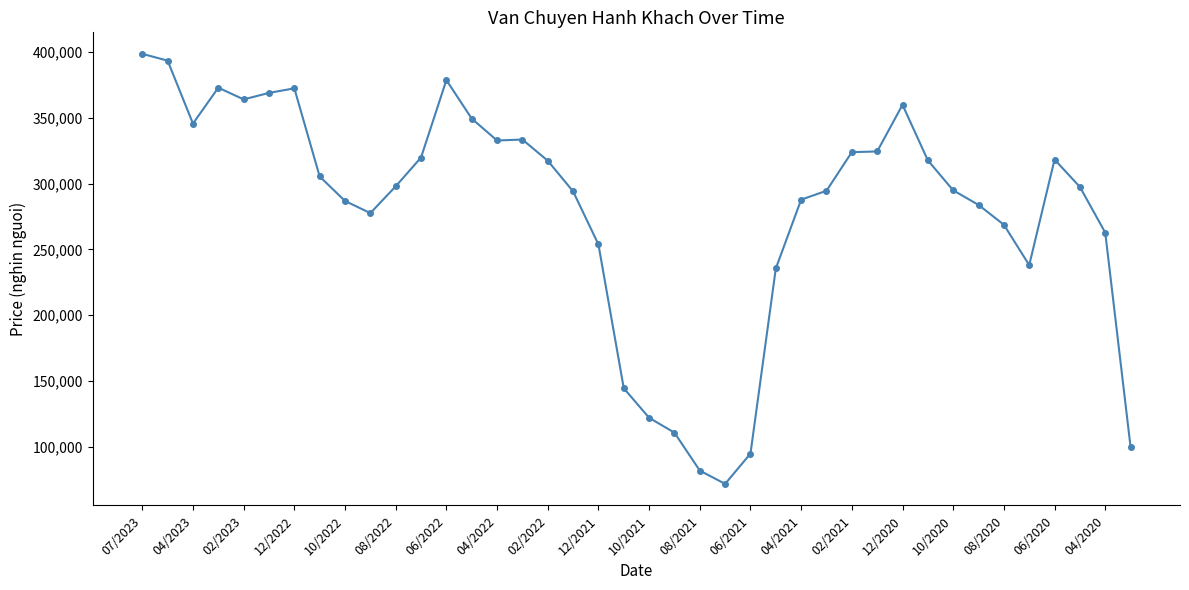

What is the value of the 23rd point from the left?

81980.8